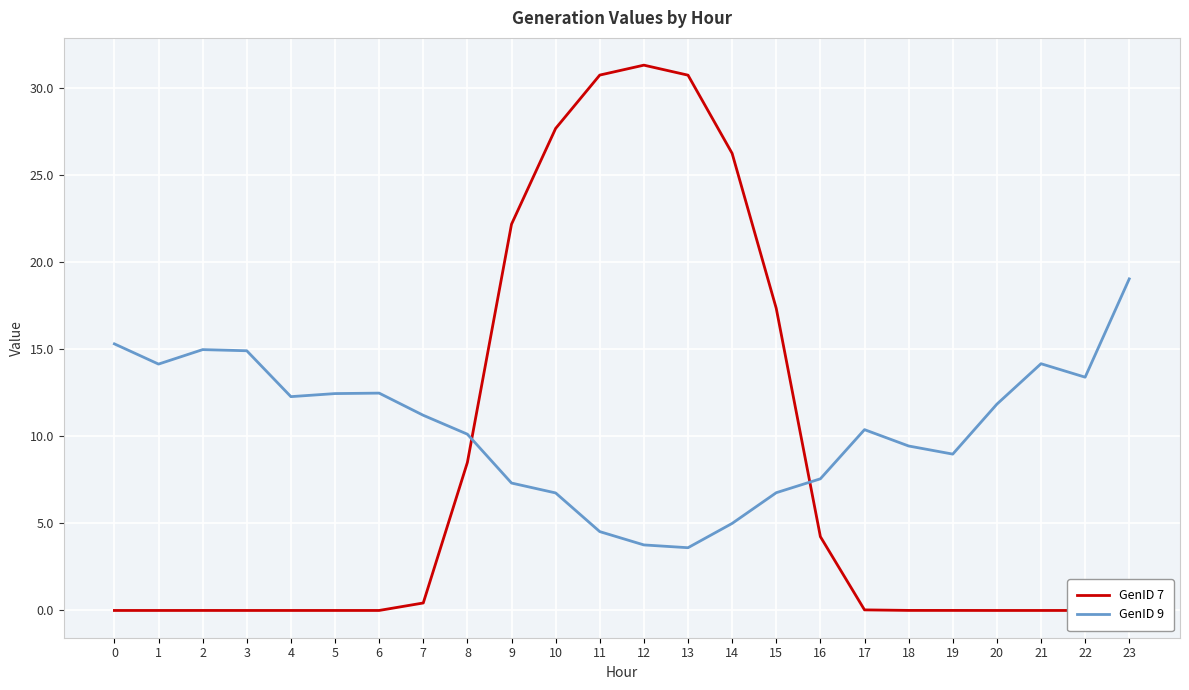

The GenID 9 series shows 13.4 at 22. True or false?

True